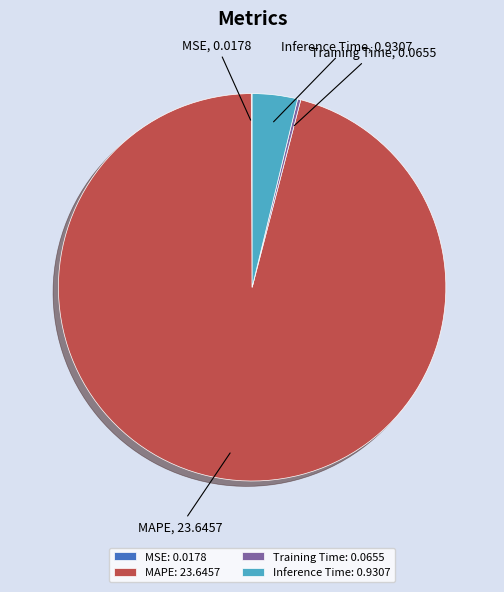

Is MAPE the majority of the pie?

Yes